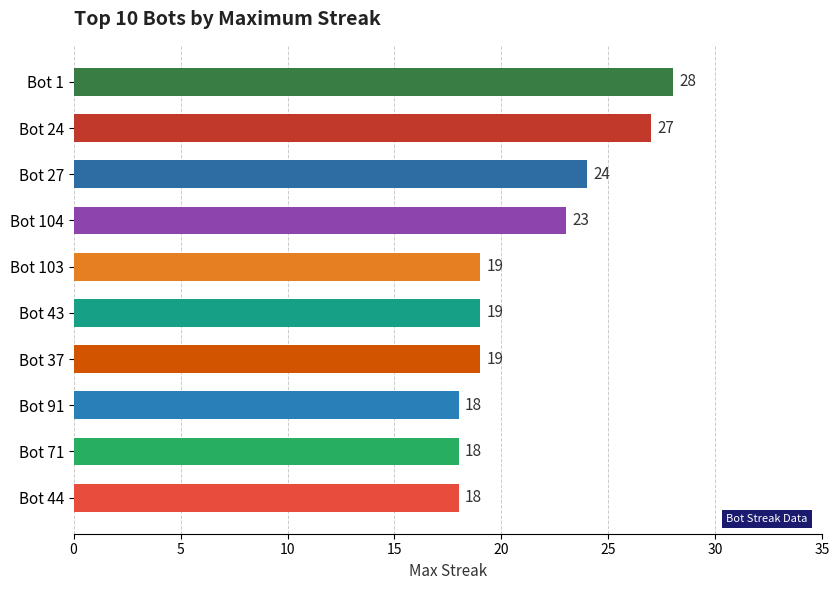

What is the greatest value displayed?

28